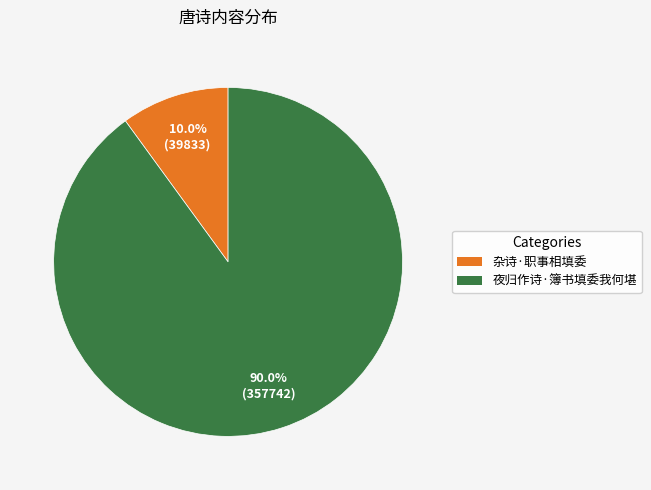

How many segments does this pie chart have?

2